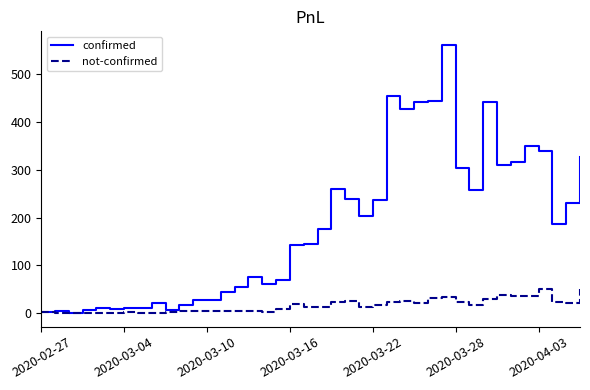

List the series in order of their overall mean, highest first.

confirmed, not-confirmed